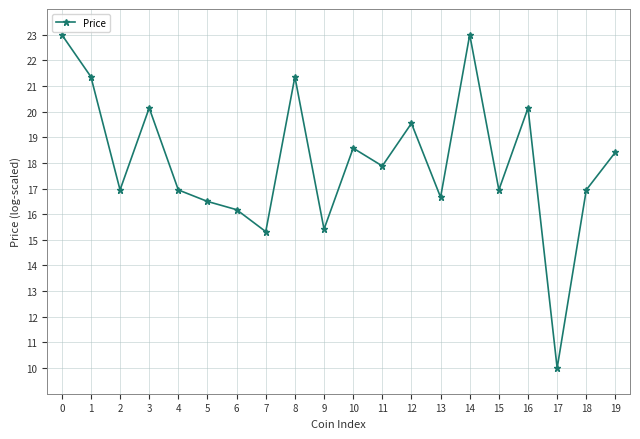

Where is the first local maximum?

3